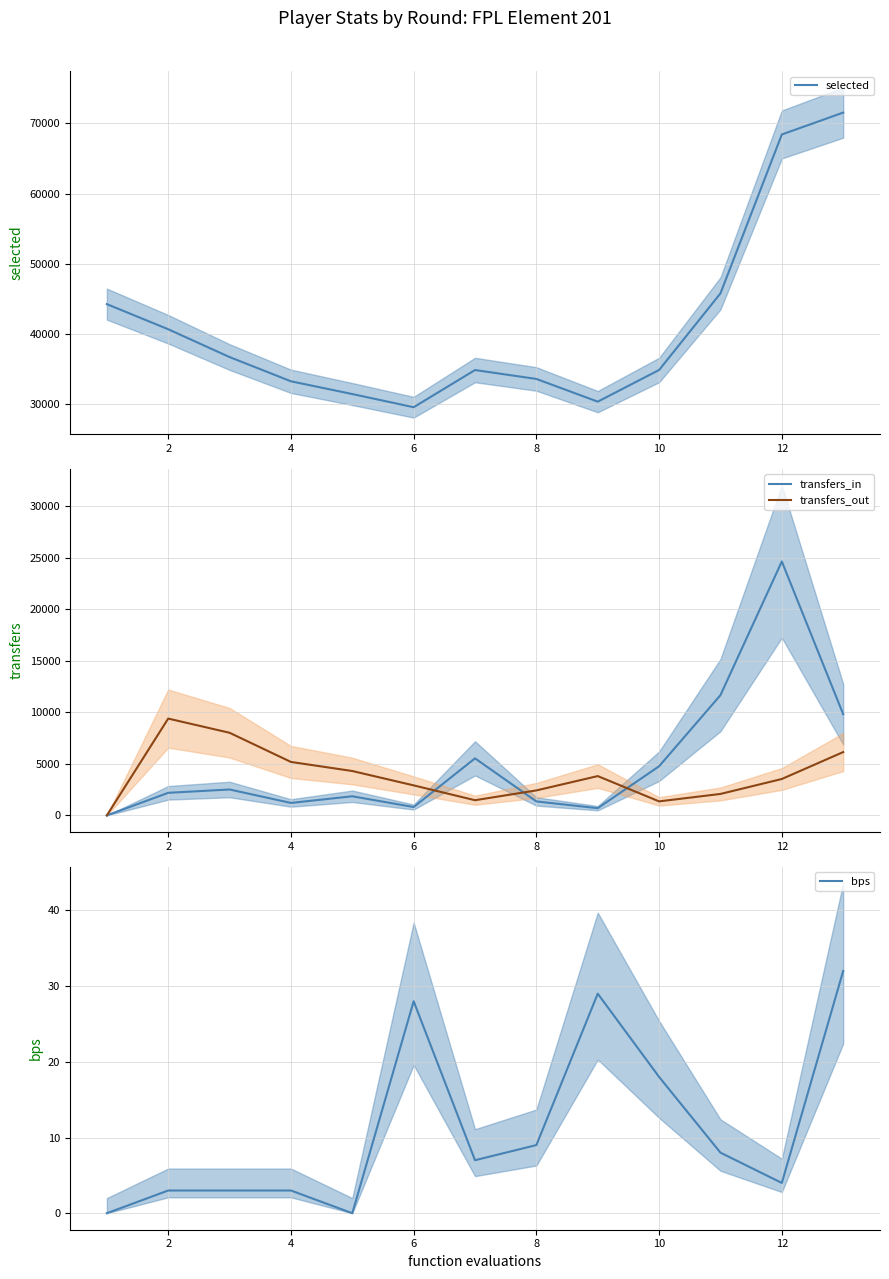

What is the value of the selected point at the 1st from the left?

44238